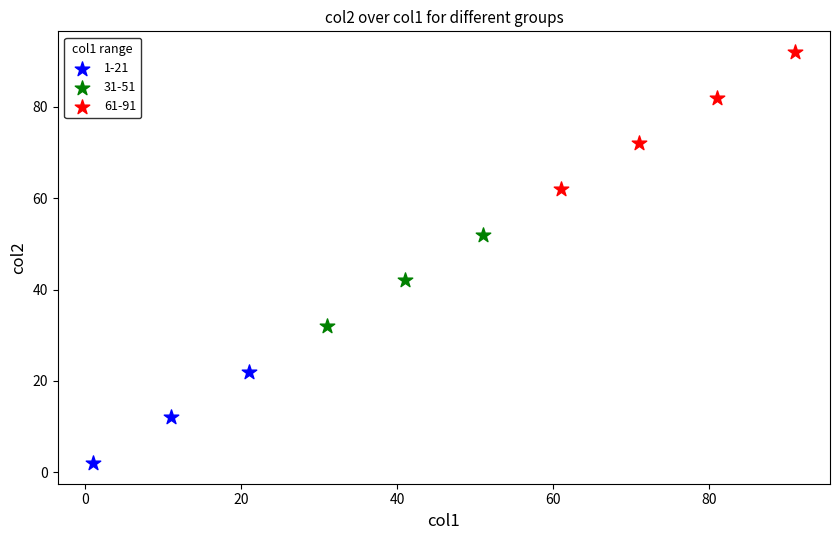

Which series has the largest Y range (max minus min)?

61-91